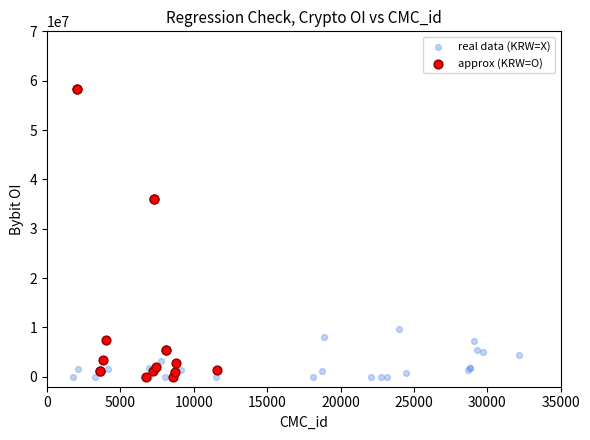

Which series contains the highest Y value?

approx (KRW=O)